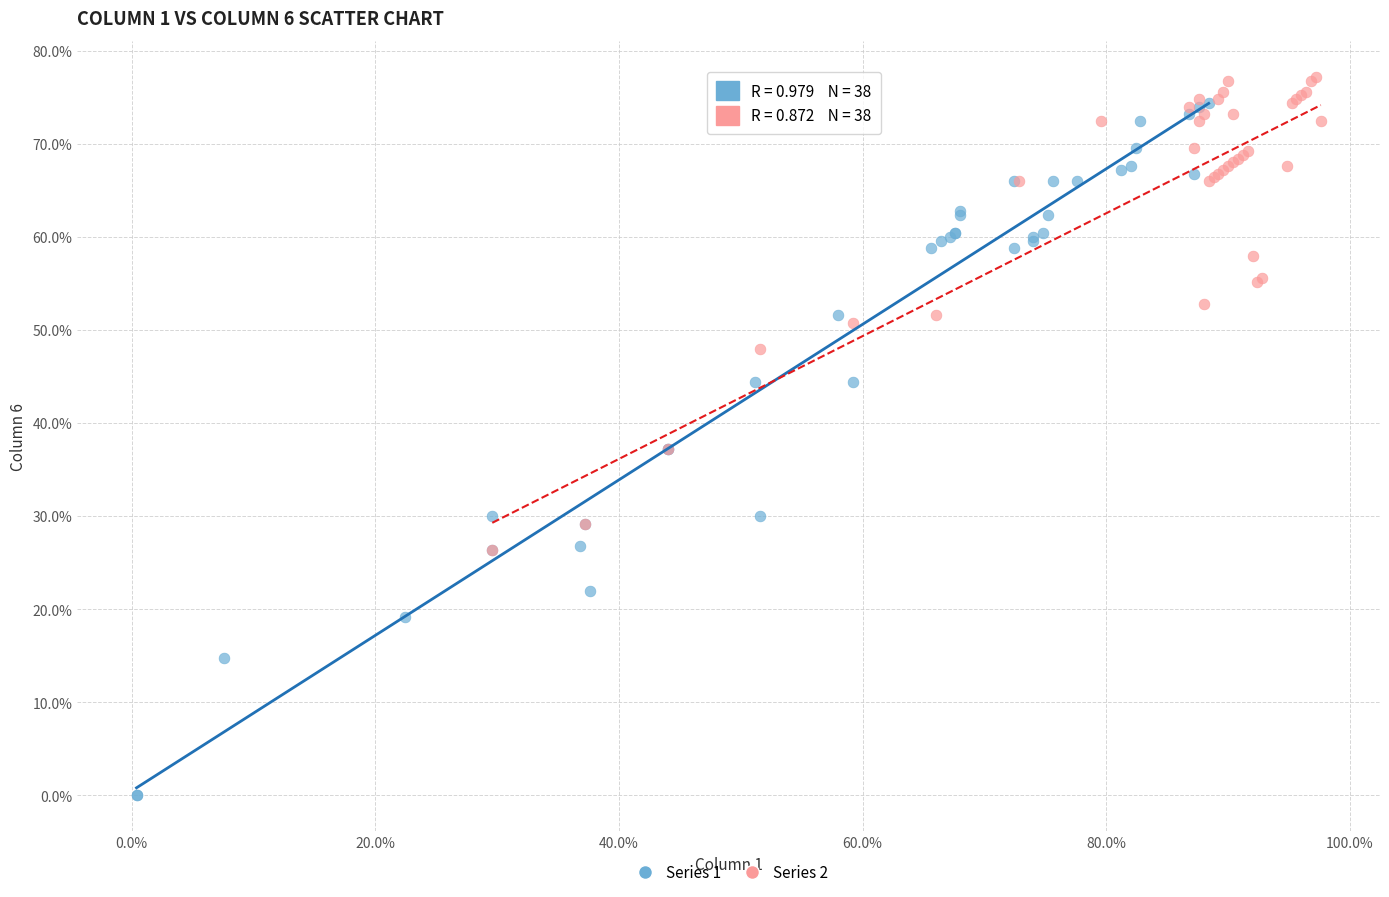

Which series reaches the minimum Y coordinate?

Series 1